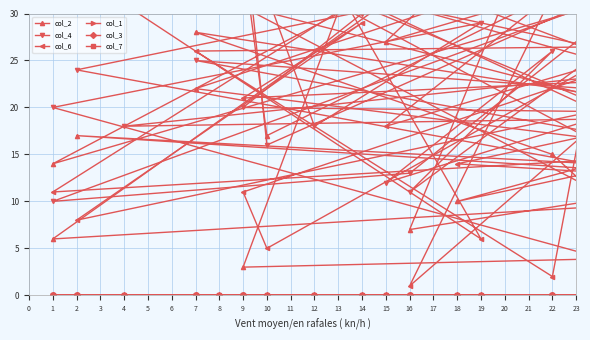

What is the value of the col_2 point at the 20th from the left?

44